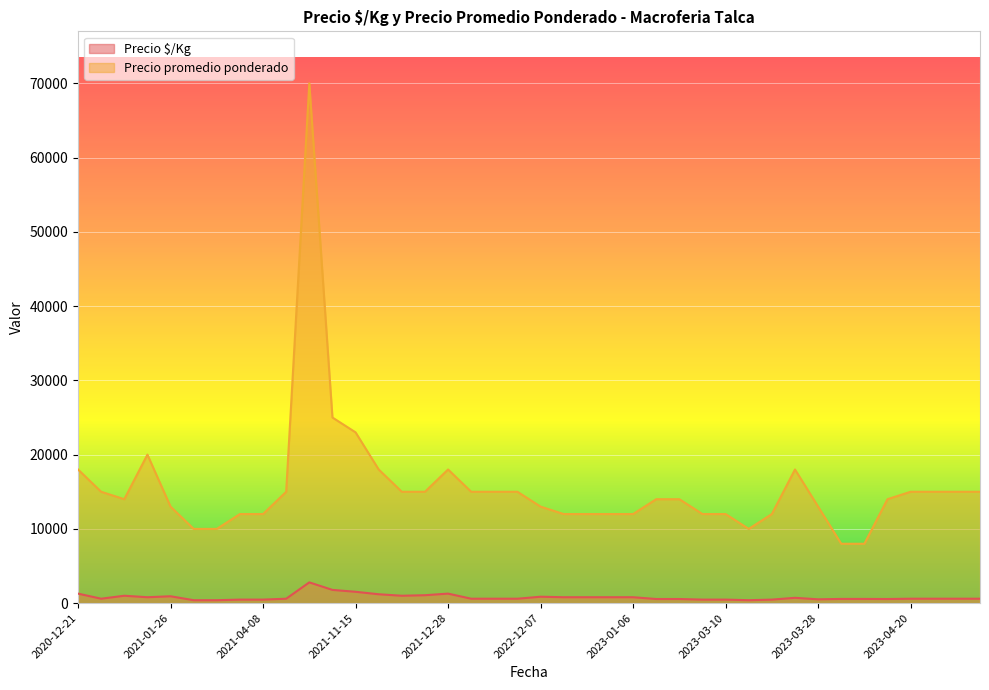

Between 2020-12-21 and 2023-01-06, which series saw the biggest shift?

Precio promedio ponderado